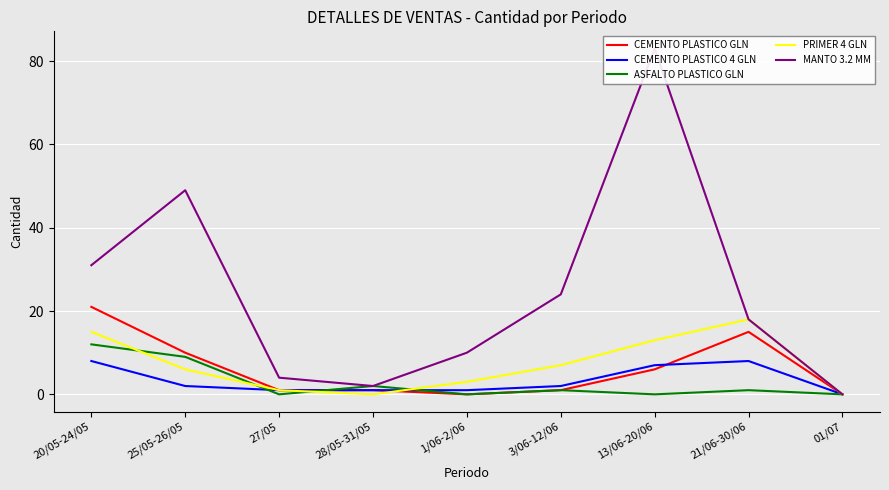

True or false: CEMENTO PLASTICO GLN and PRIMER 4 GLN cross at least once.

True